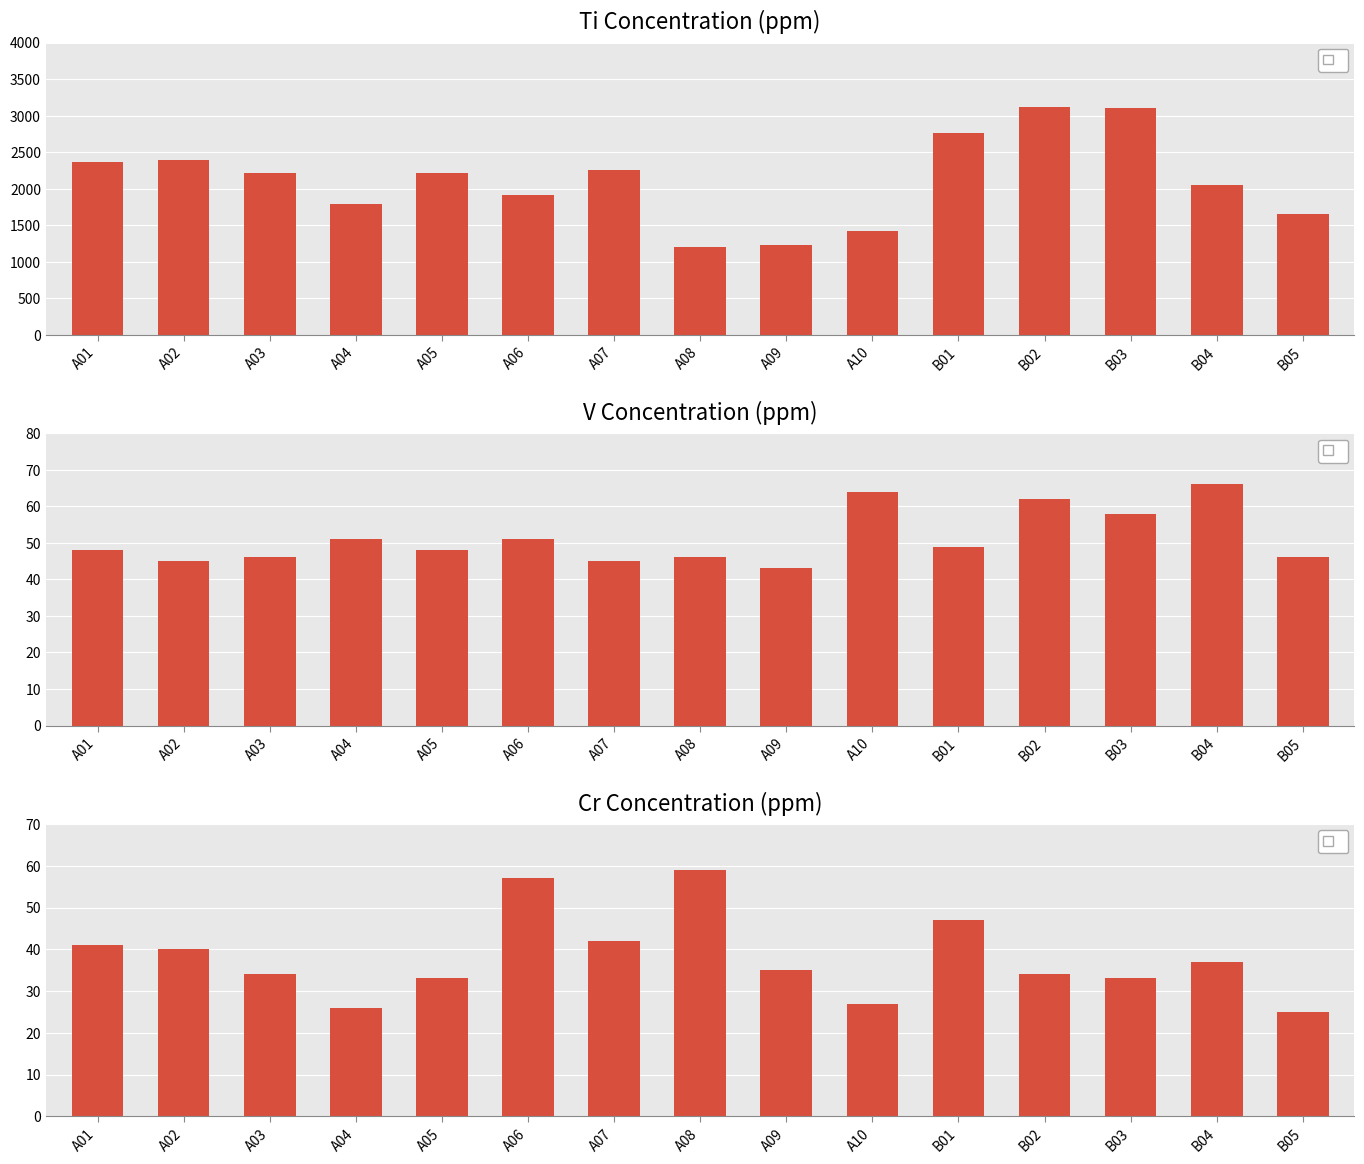

Rank the categories by V Concentration value from highest to lowest.

B04, A10, B02, B03, A04, A06, B01, A01, A05, A03, A08, B05, A02, A07, A09